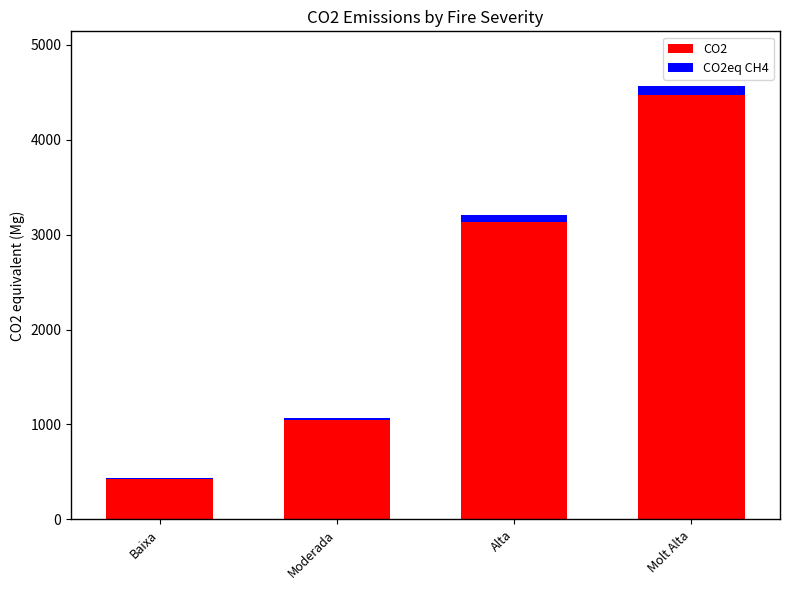

The value of CO2 at Alta is 671.1. True or false?

False